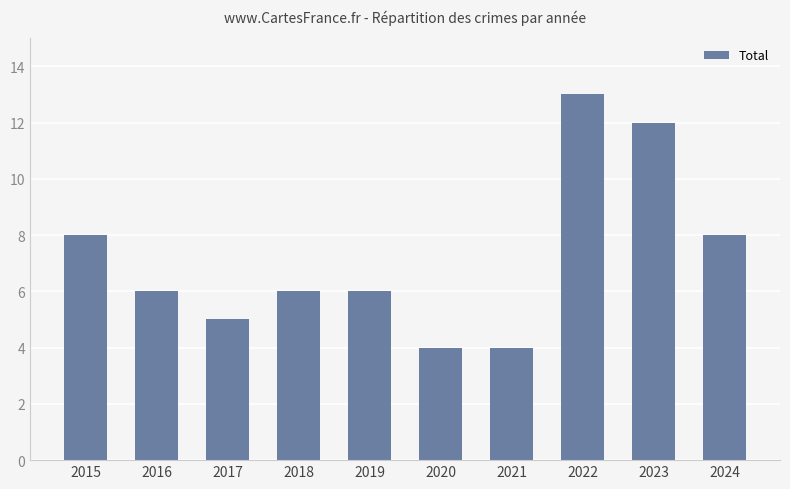

What is the value of the 3rd bar from the left?

5